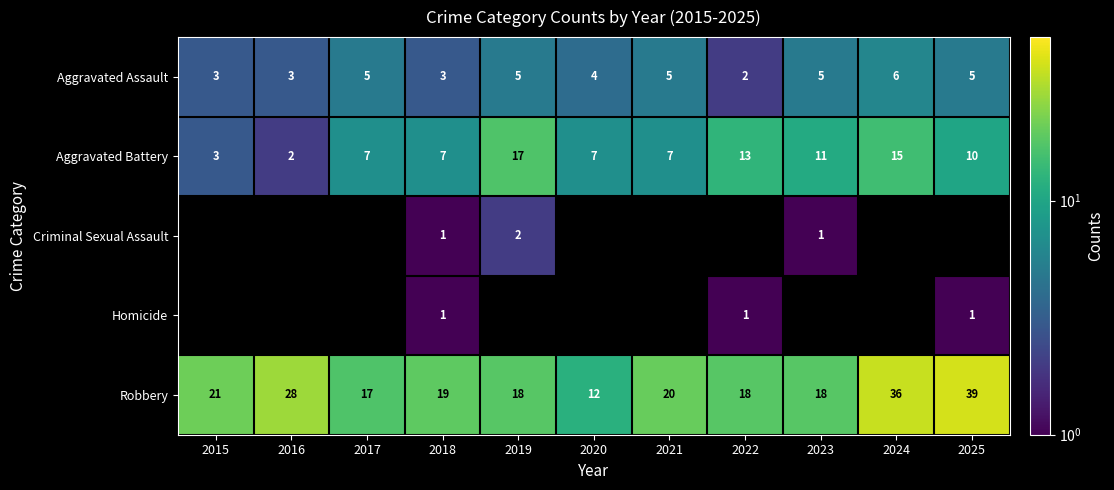

The value of Criminal Sexual Assault at 2018 is 1. True or false?

True